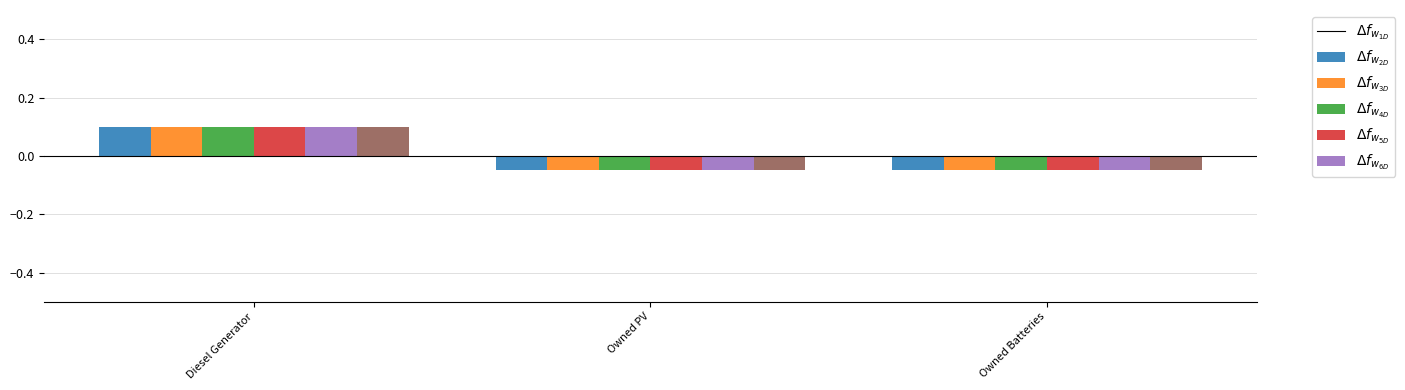

How many categories are shown in the chart?

3